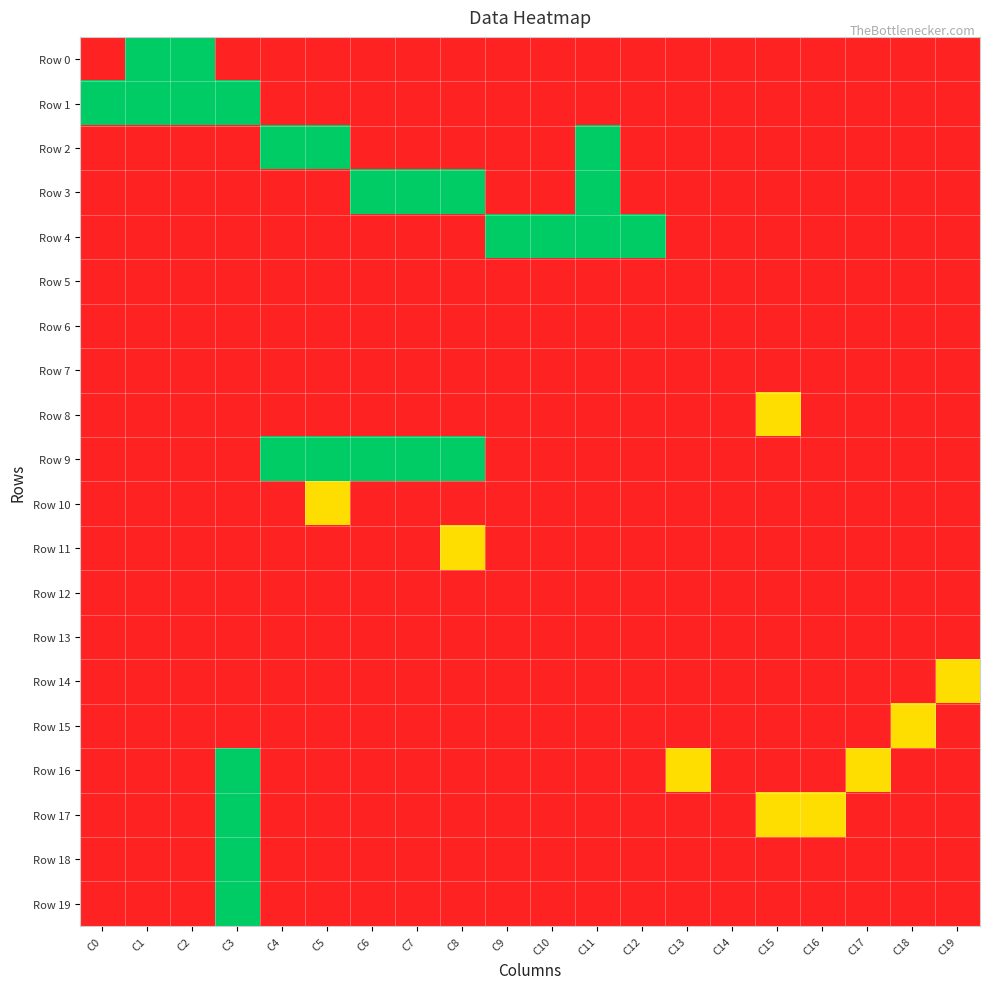

What is the difference between the highest and lowest values at C2?

2